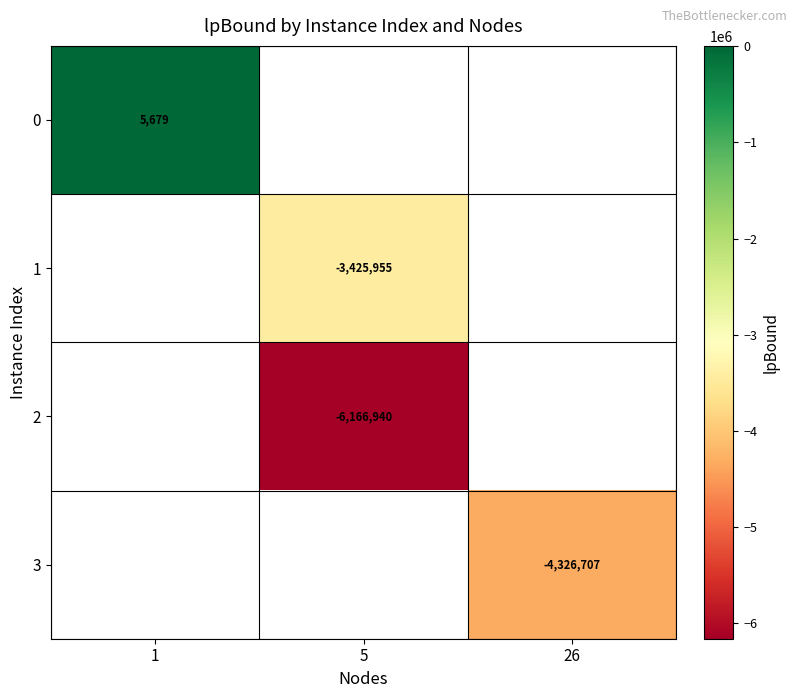

Between 5 and 1, which is larger?

1